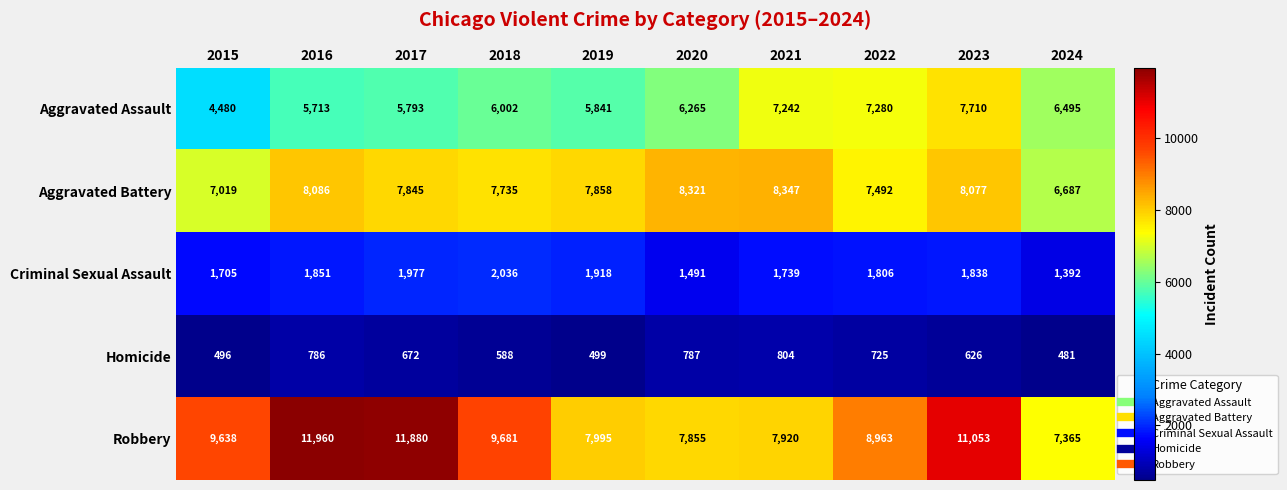

True or false: Aggravated Battery has a value of 7858 at 2019.

True